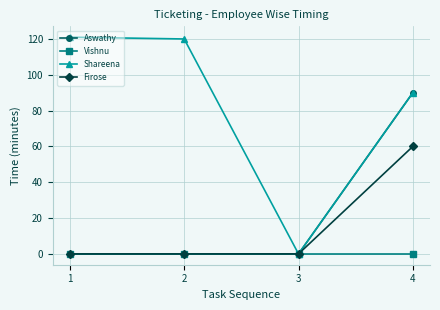

True or false: Aswathy has more than 2 points higher than both neighbors.

False